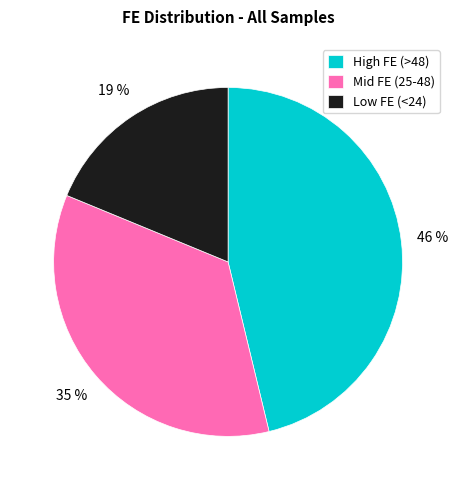

Combined, do Mid FE (25-48) and High FE (>48) account for over 50%?

Yes